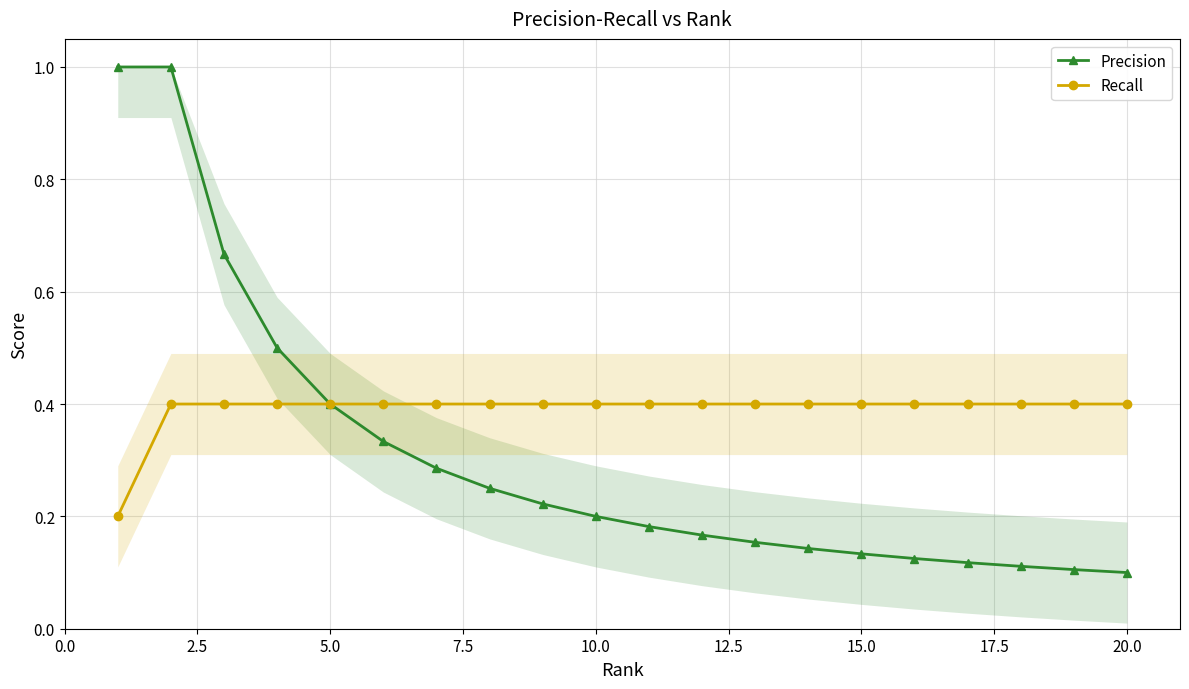

Reading left to right, transcribe all the data shown in this chart.

Precision: 1.0	1.0	0.7	0.5	0.4	0.3	0.3	0.2	0.2	0.2	0.2	0.2	0.2	0.1	0.1	0.1	0.1	0.1	0.1	0.1
Recall: 0.2	0.4	0.4	0.4	0.4	0.4	0.4	0.4	0.4	0.4	0.4	0.4	0.4	0.4	0.4	0.4	0.4	0.4	0.4	0.4